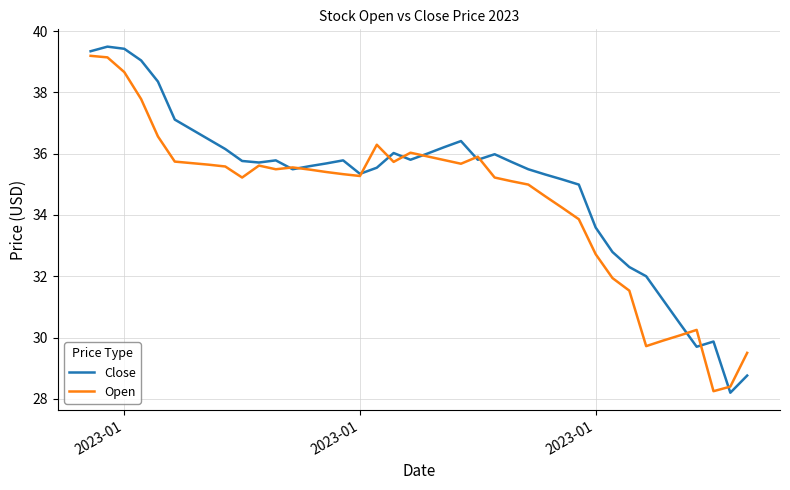

What is the maximum value for Open?

39.2